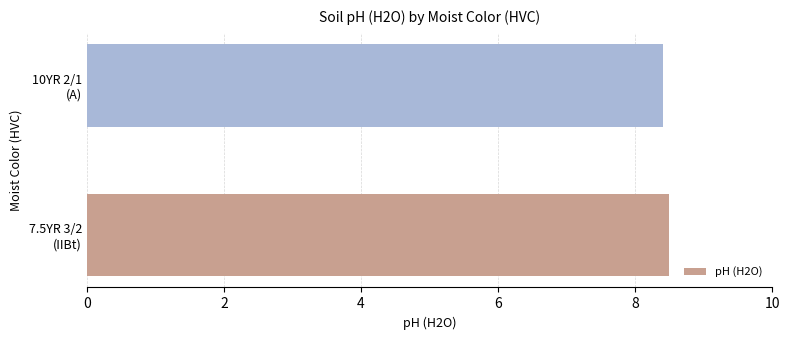

What is the greatest value displayed?

8.5